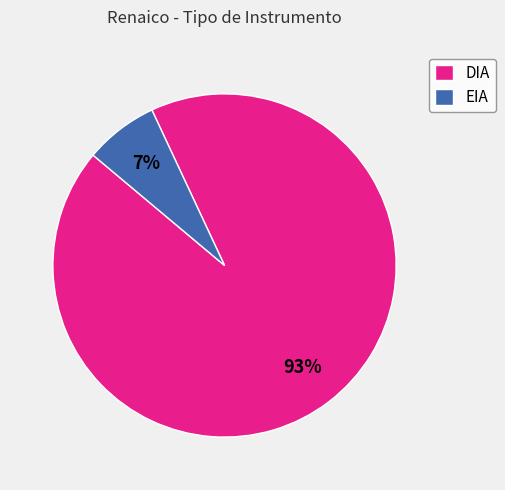

What percentage is the EIA slice, to the nearest percent?

7%